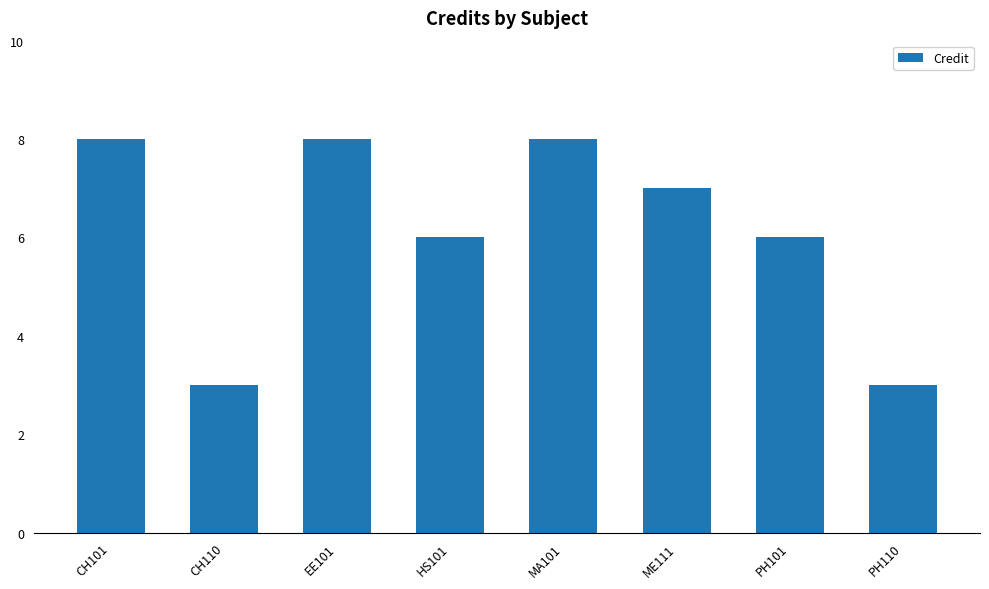

Reading right to left, list all the values displayed in this chart.

PH110=3	PH101=6	ME111=7	MA101=8	HS101=6	EE101=8	CH110=3	CH101=8